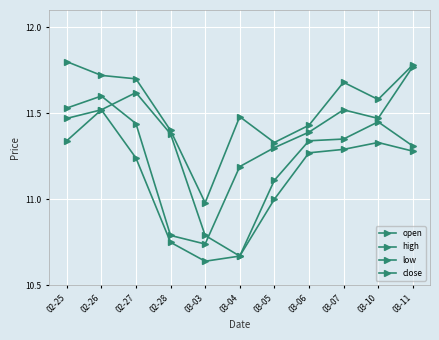

How many values in the open series exceed 11?

9